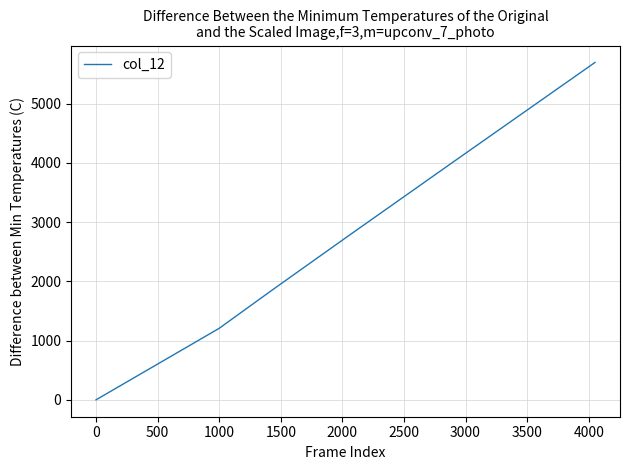

How many distinct data groups are displayed?

1